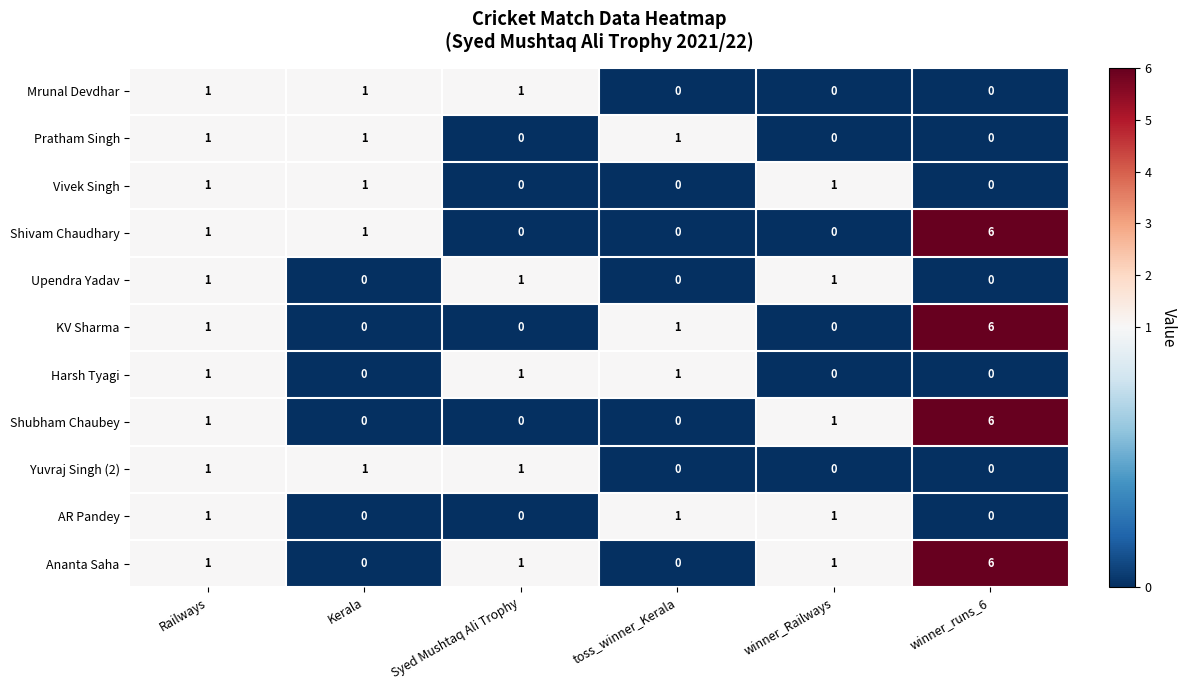

At which category does the chart reach its peak across all series?

winner_runs_6